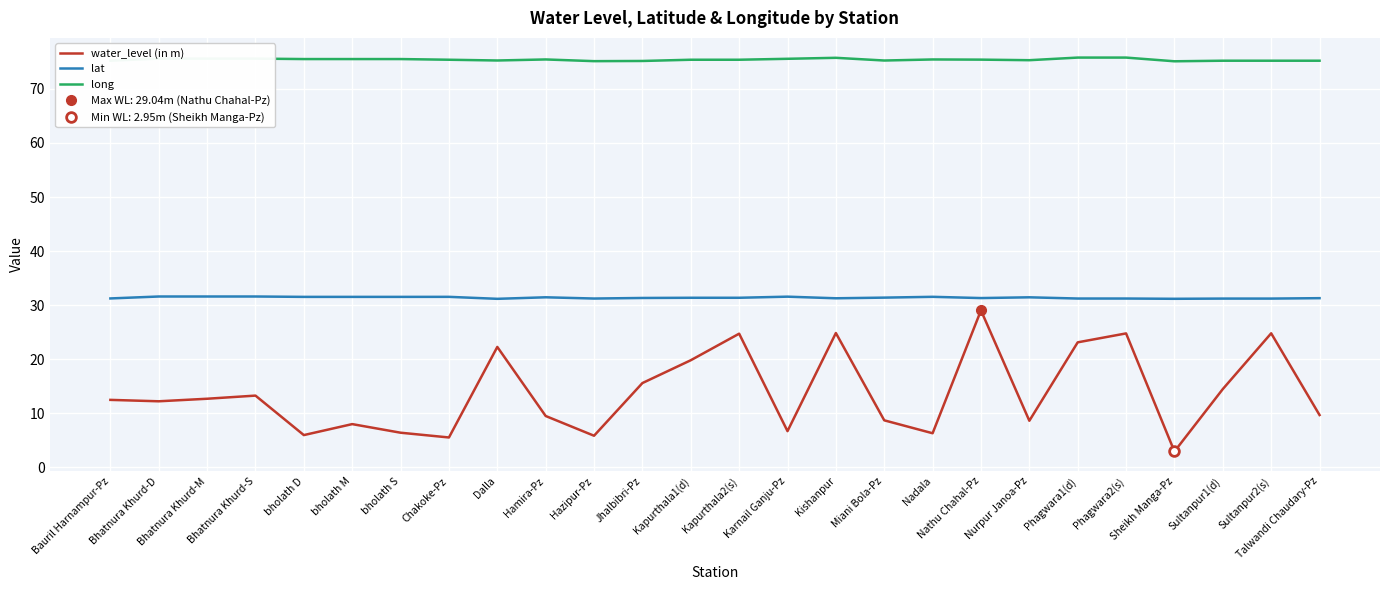

True or false: long and water_level (in m) cross at least once.

False